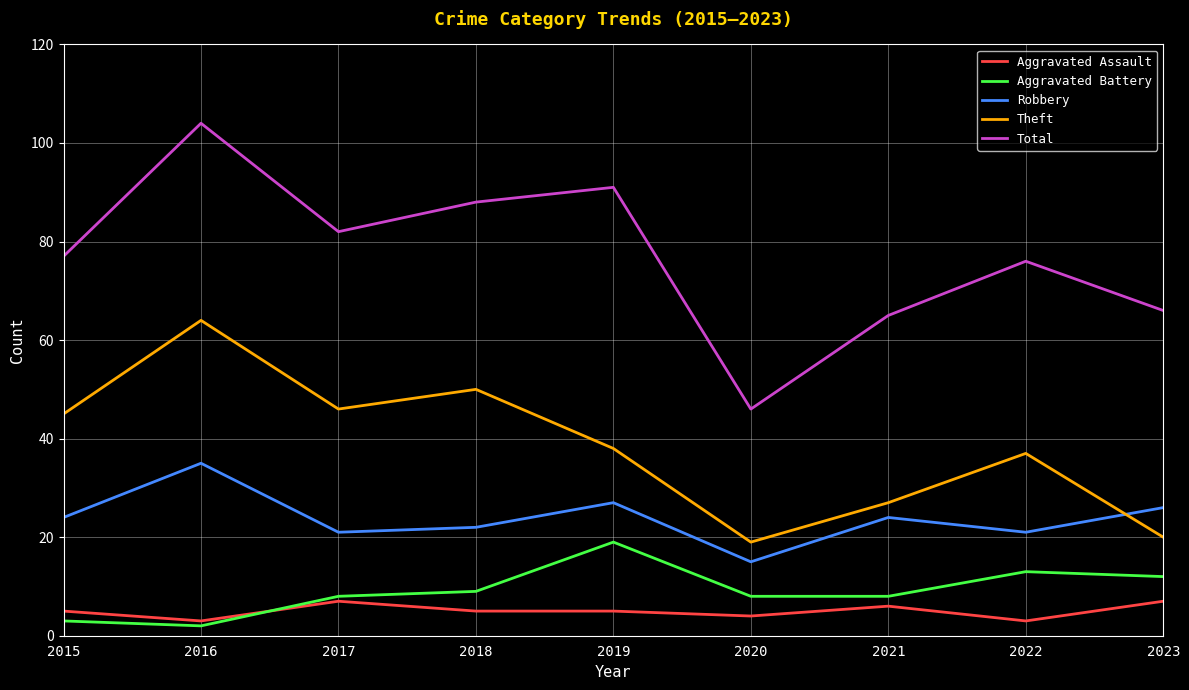

True or false: Theft and Aggravated Battery cross at least once.

False